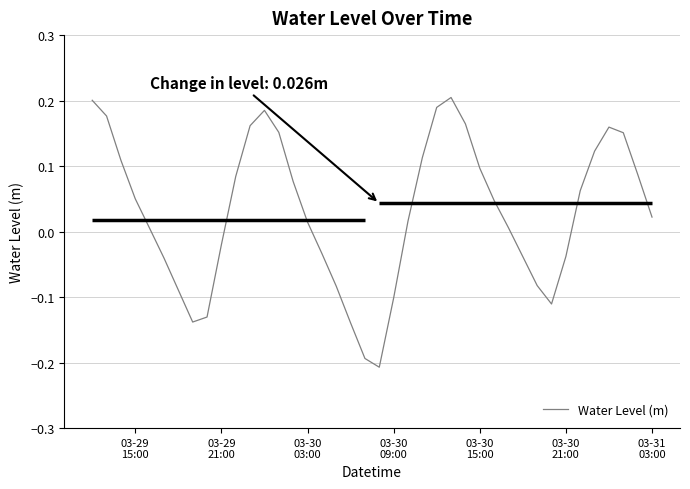

How many values are above zero?

25